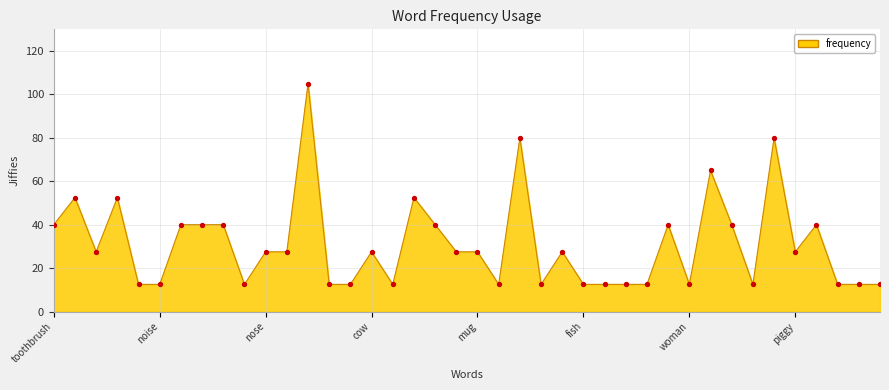

What is the greatest value displayed?

105.0